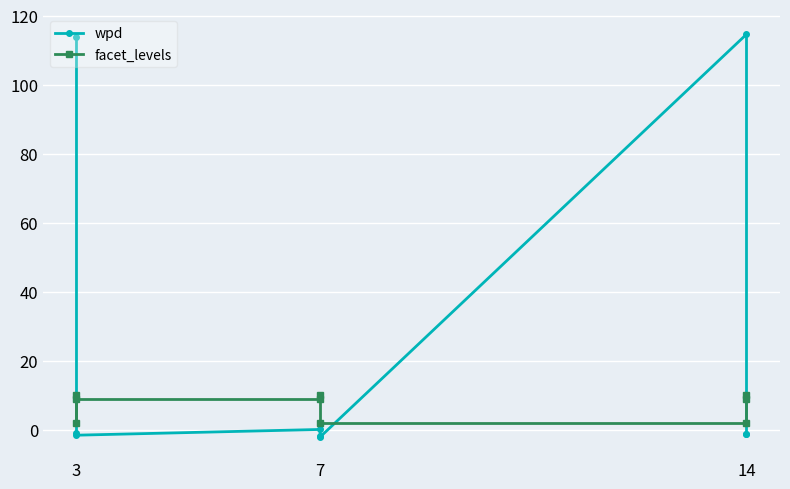

In facet_levels, how many points are higher than both neighbors (excluding endpoints)?

1